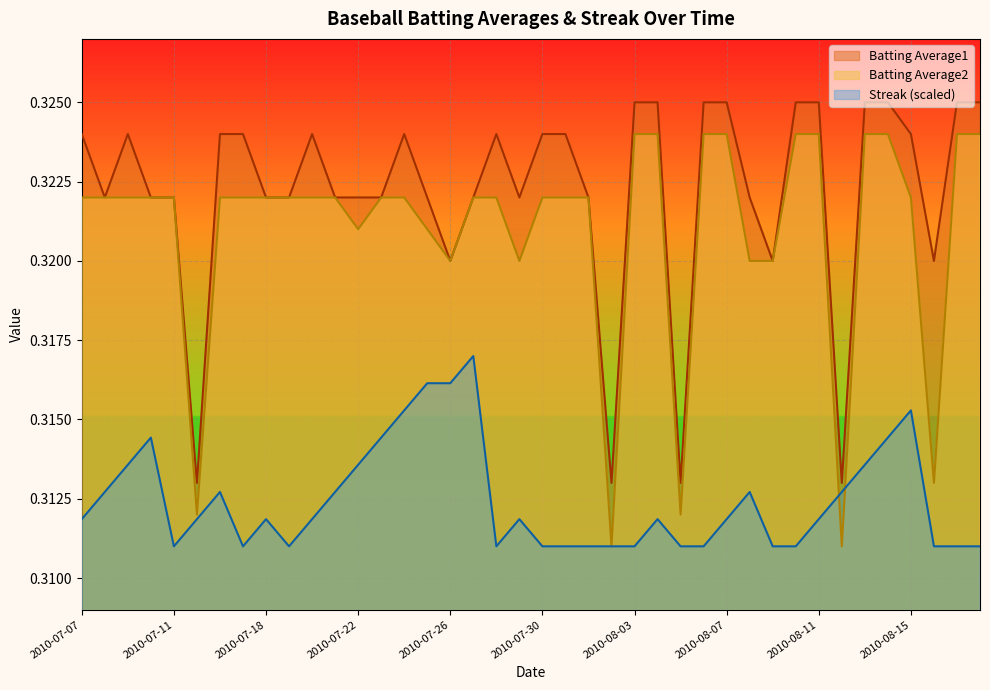

How many interior local peaks does the Batting Average1 series have?

4